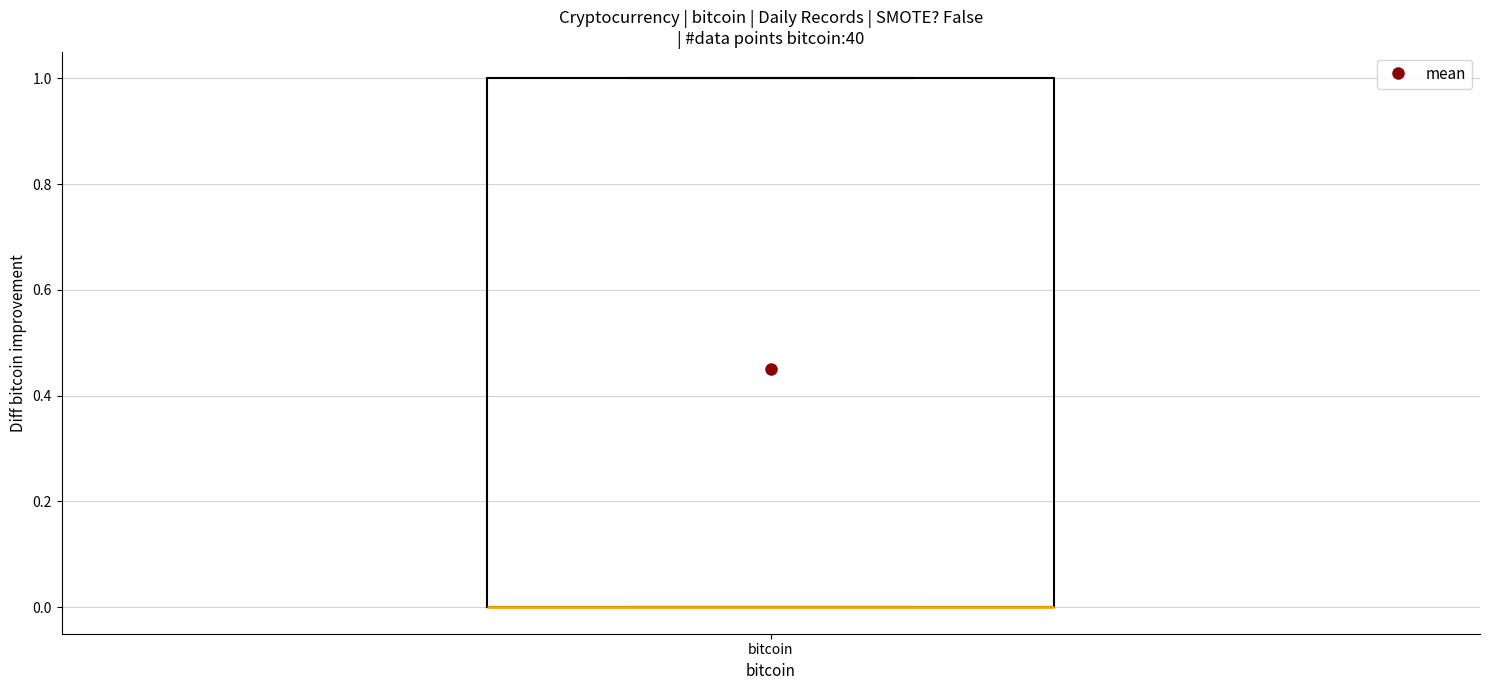

Read this box plot against the y-axis: the position of the median line, the range covered by the box, and the ends of both whiskers. The values are not printed on the chart, so give them approximately, as read against the axis.

median 0 (drawn on the box's lower edge), box 0 to 1, whiskers 0 to 1